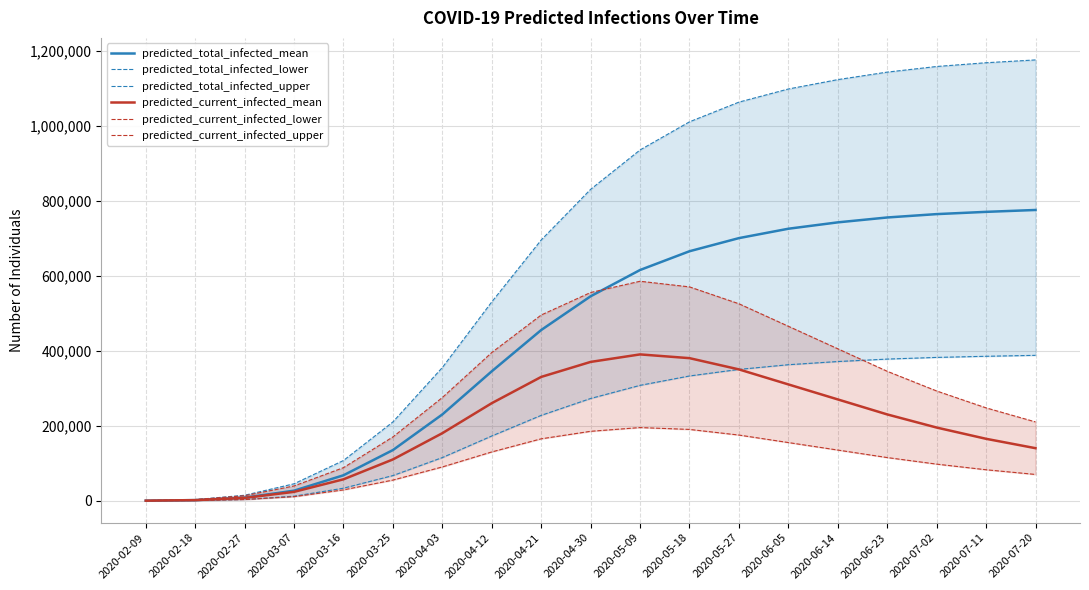

Does the chart display data point markers on the line(s)?

No